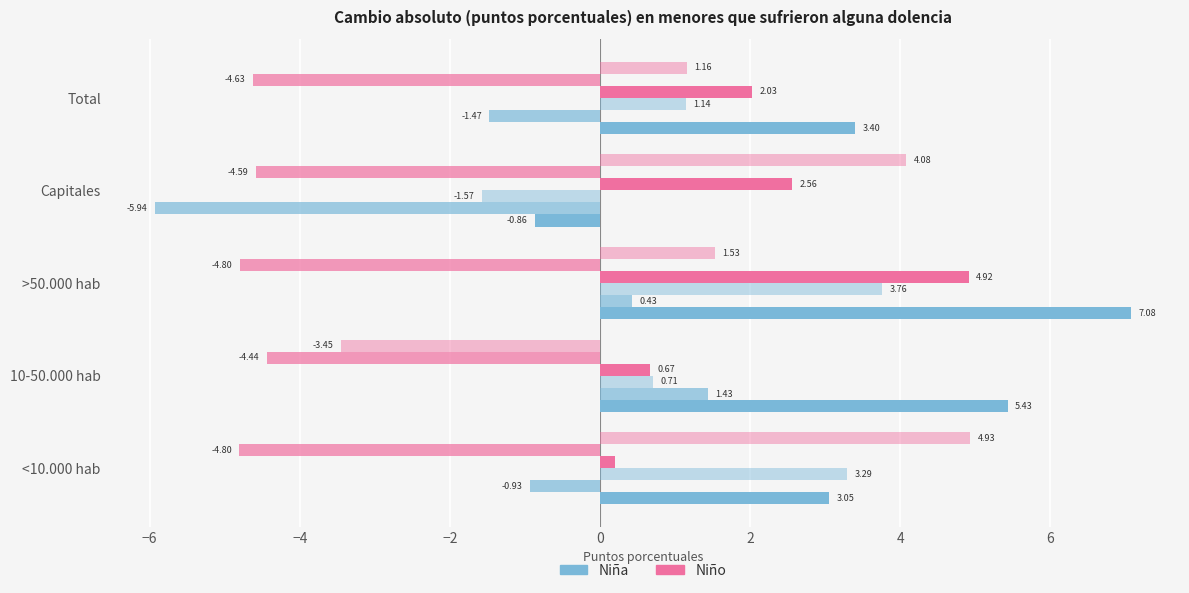

How many series are shown in this chart?

6